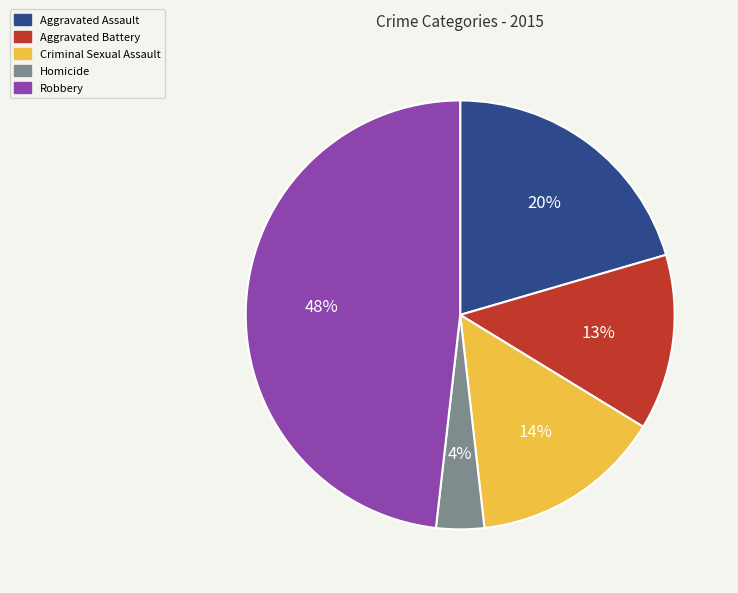

To the nearest percent, what portion does Robbery represent?

48%